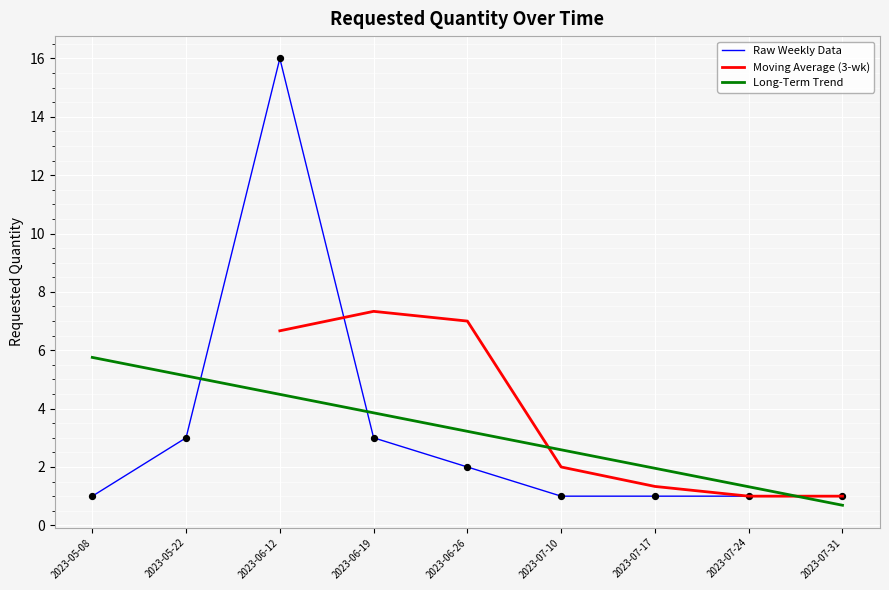

What is the change in value from 2023-05-08 to 2023-06-19?

+2